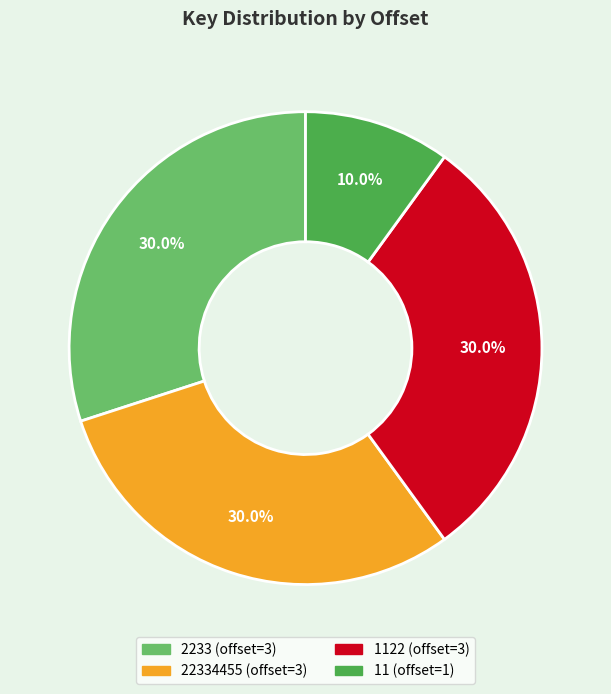

To the nearest percent, what is the average slice percentage?

25%